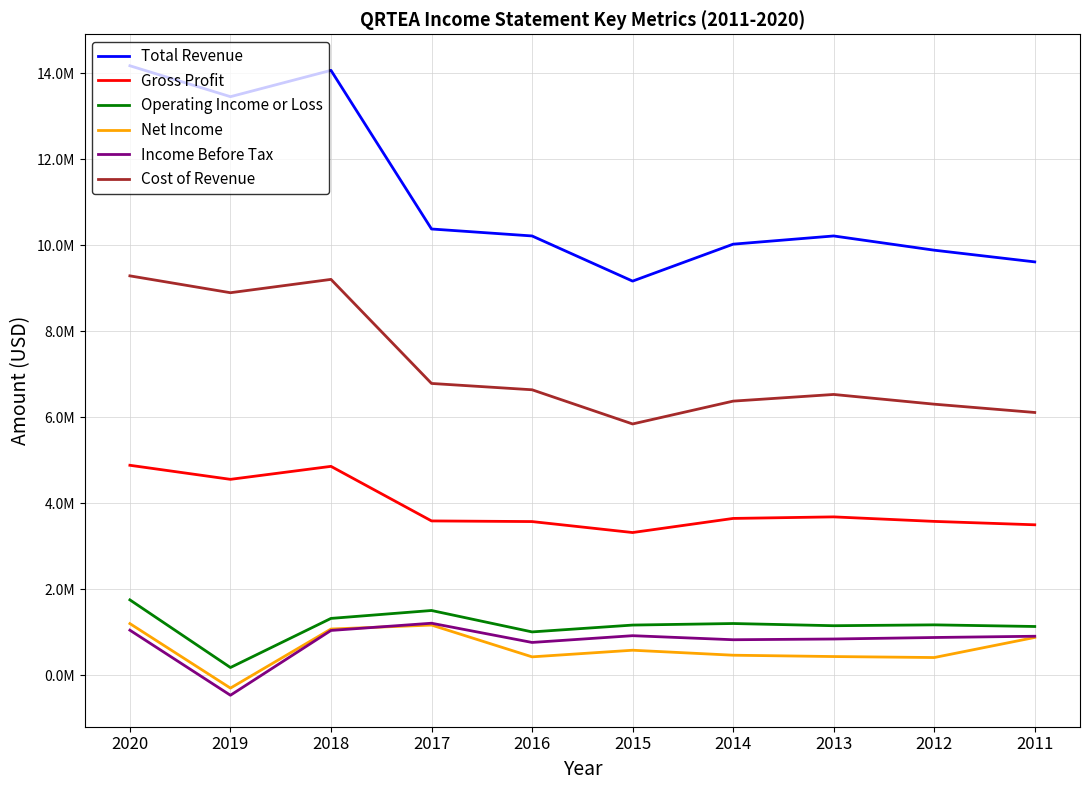

The Total Revenue series shows 21316782 at 2020. True or false?

False